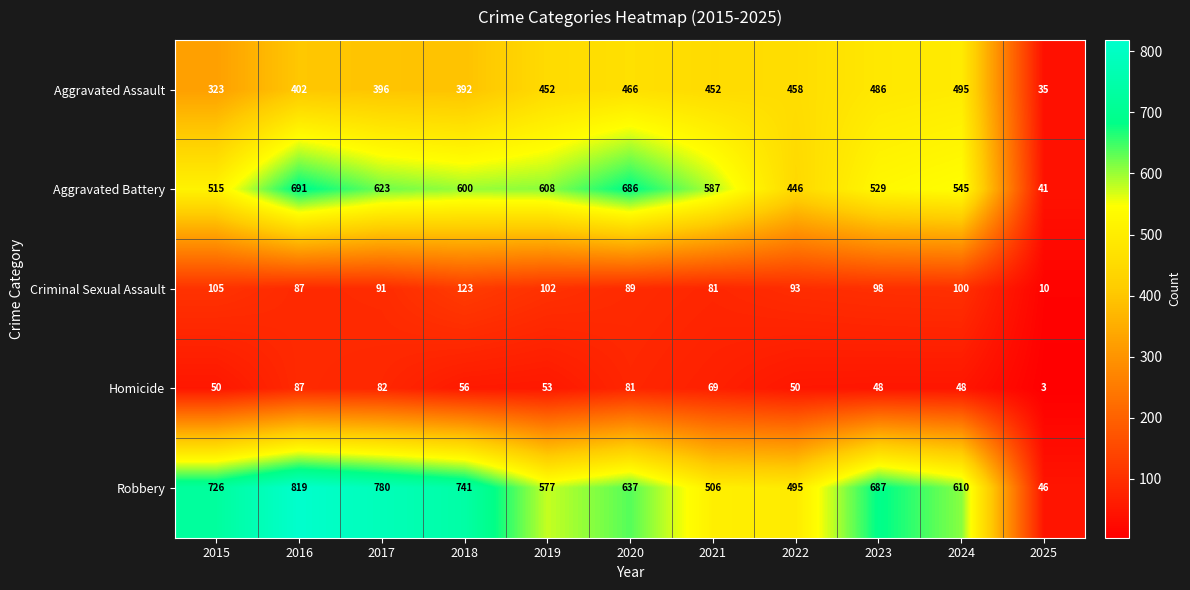

At which label does Robbery first exceed 637?

2015